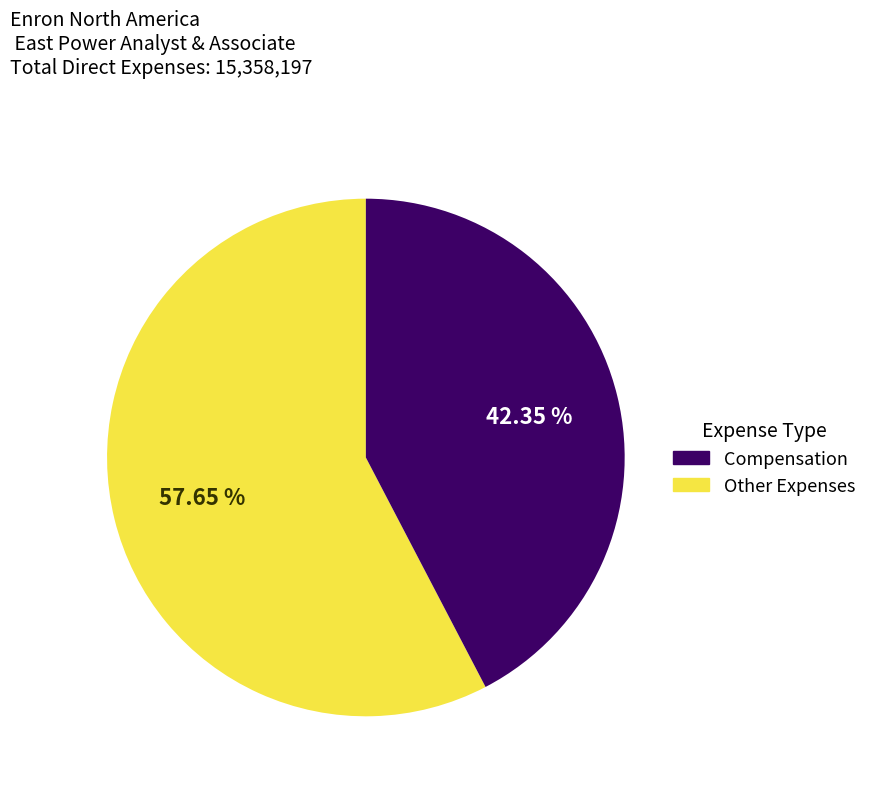

Is there any slice that represents more than half of the pie?

Yes